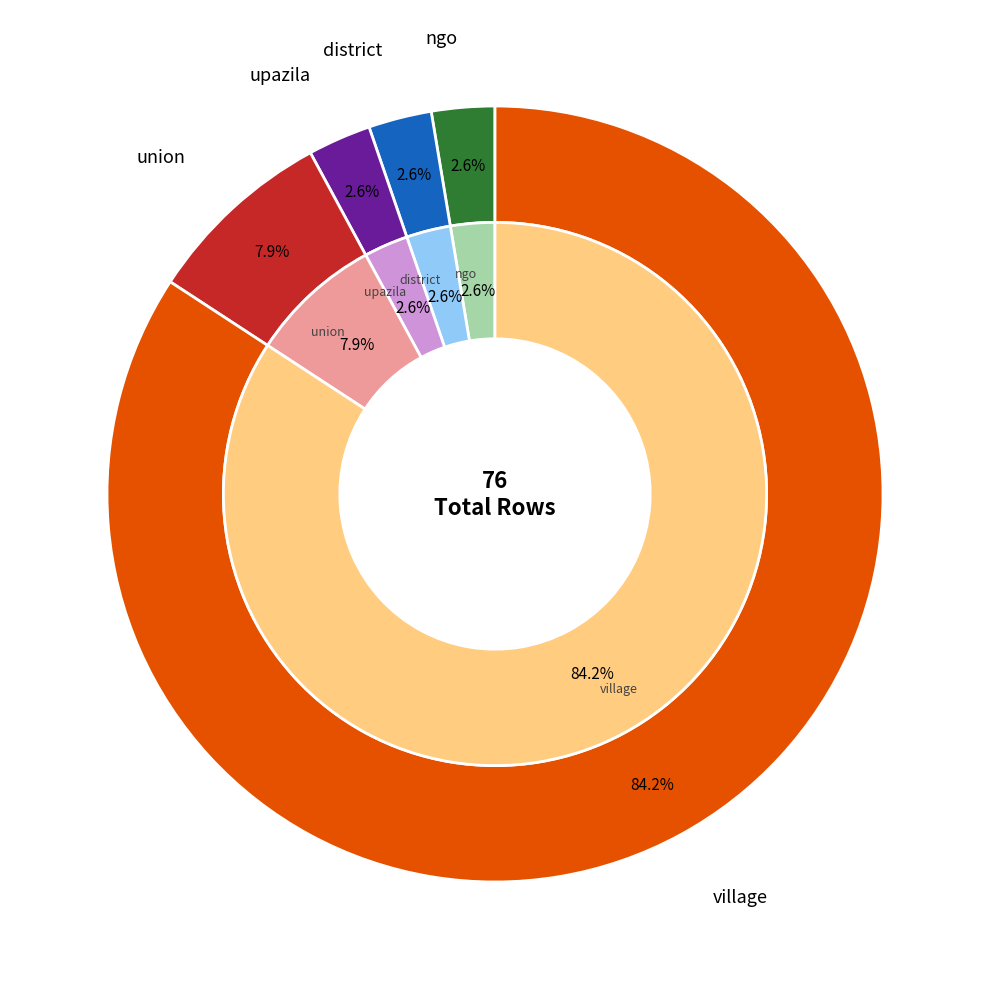

The district slice represents 1% of the pie. True or false?

False